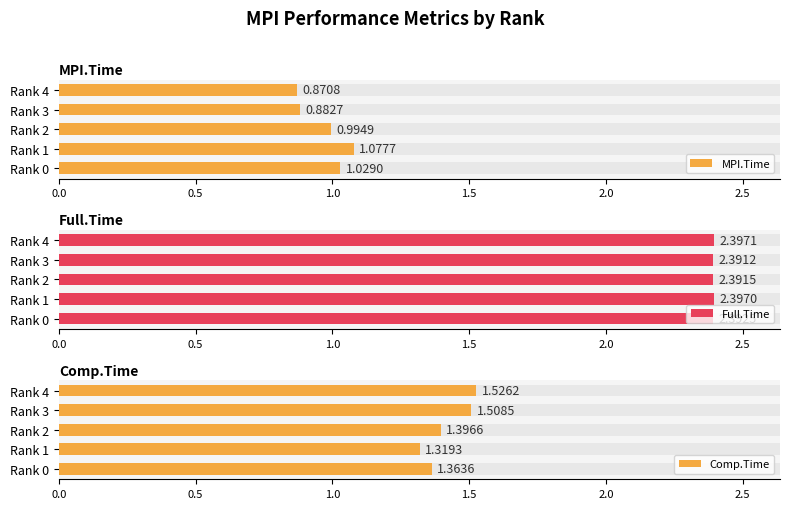

The Comp.Time series shows 0.6 at Rank 1. True or false?

False